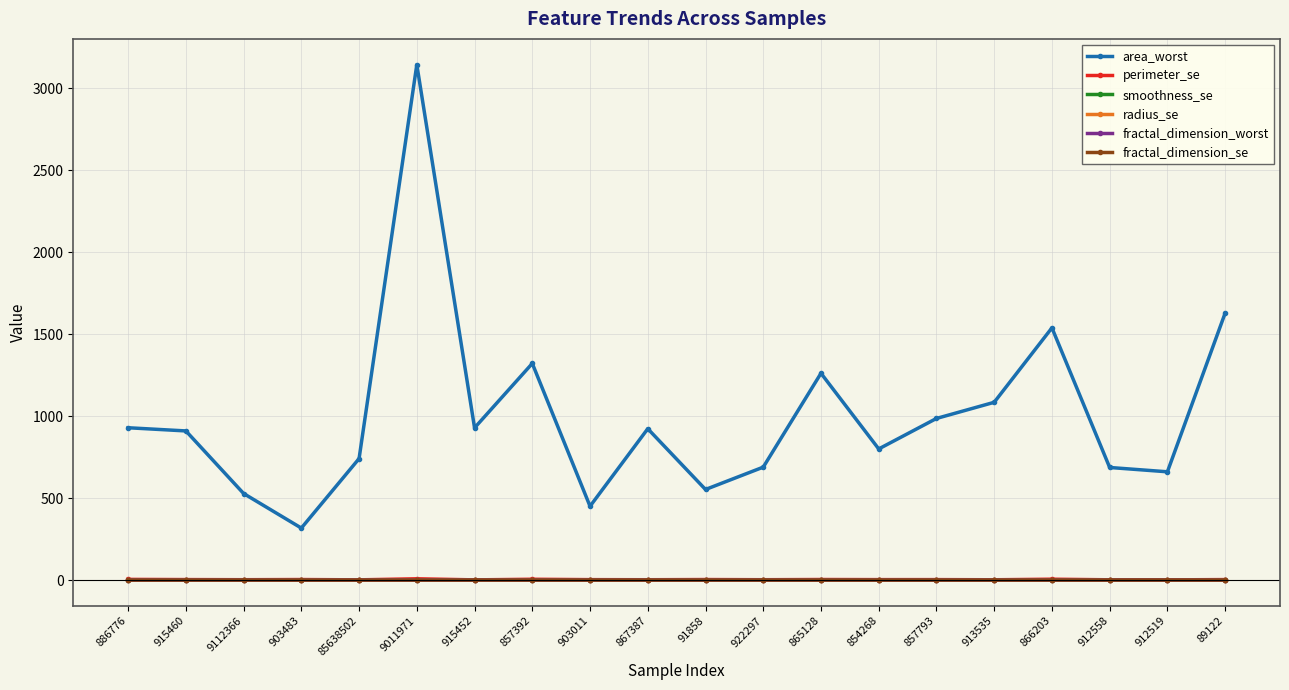

True or false: smoothness_se and area_worst cross at least once.

False